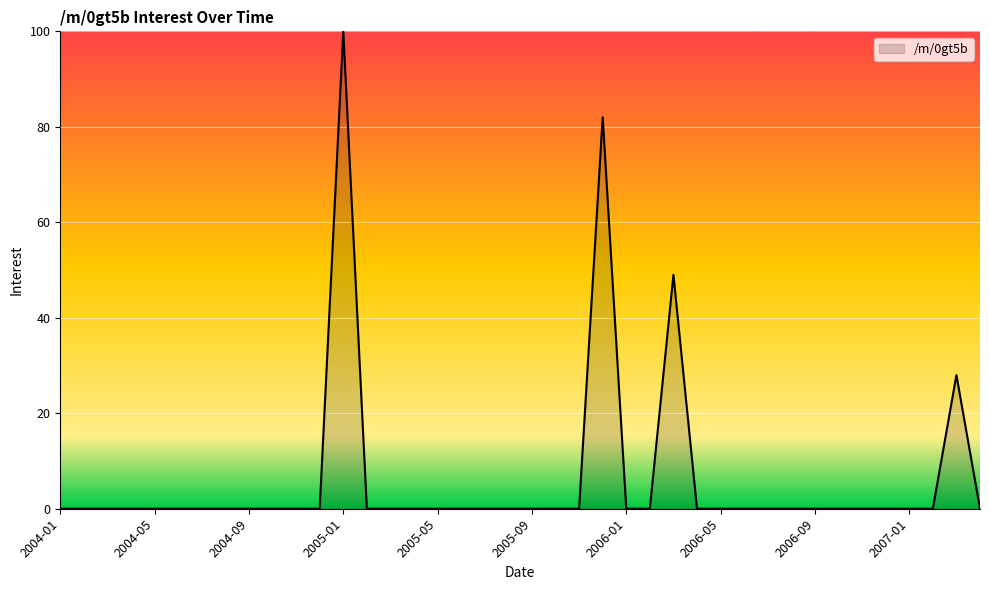

What is the difference between the maximum and minimum values?

100